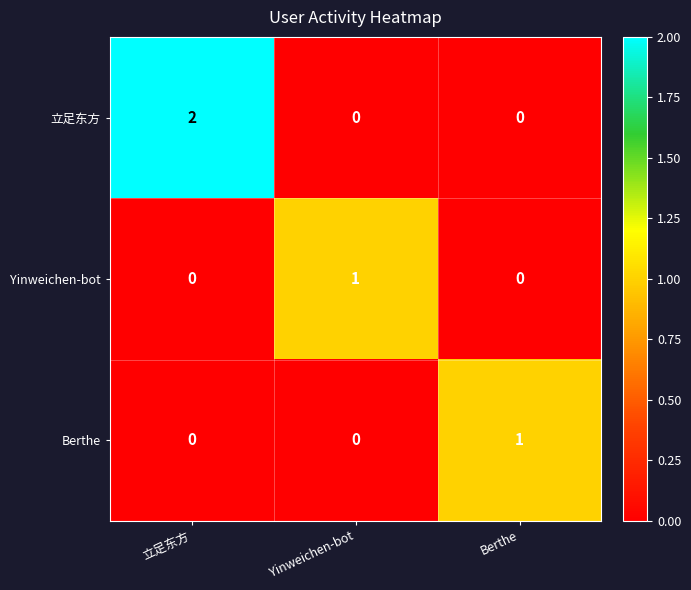

True or false: Berthe has a value of -1 at 立足东方.

False